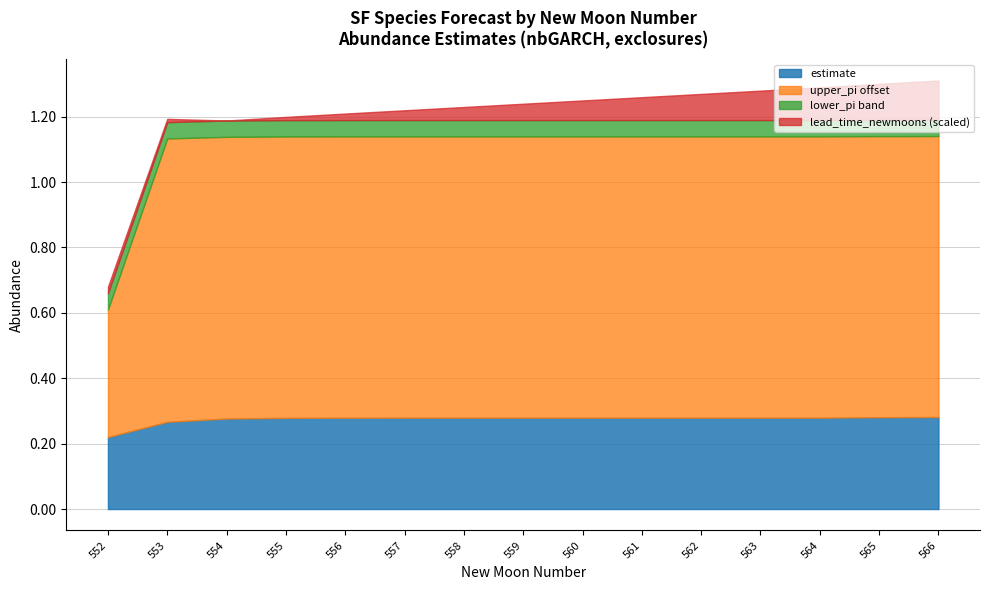

At which label does upper_pi reach its peak?

553